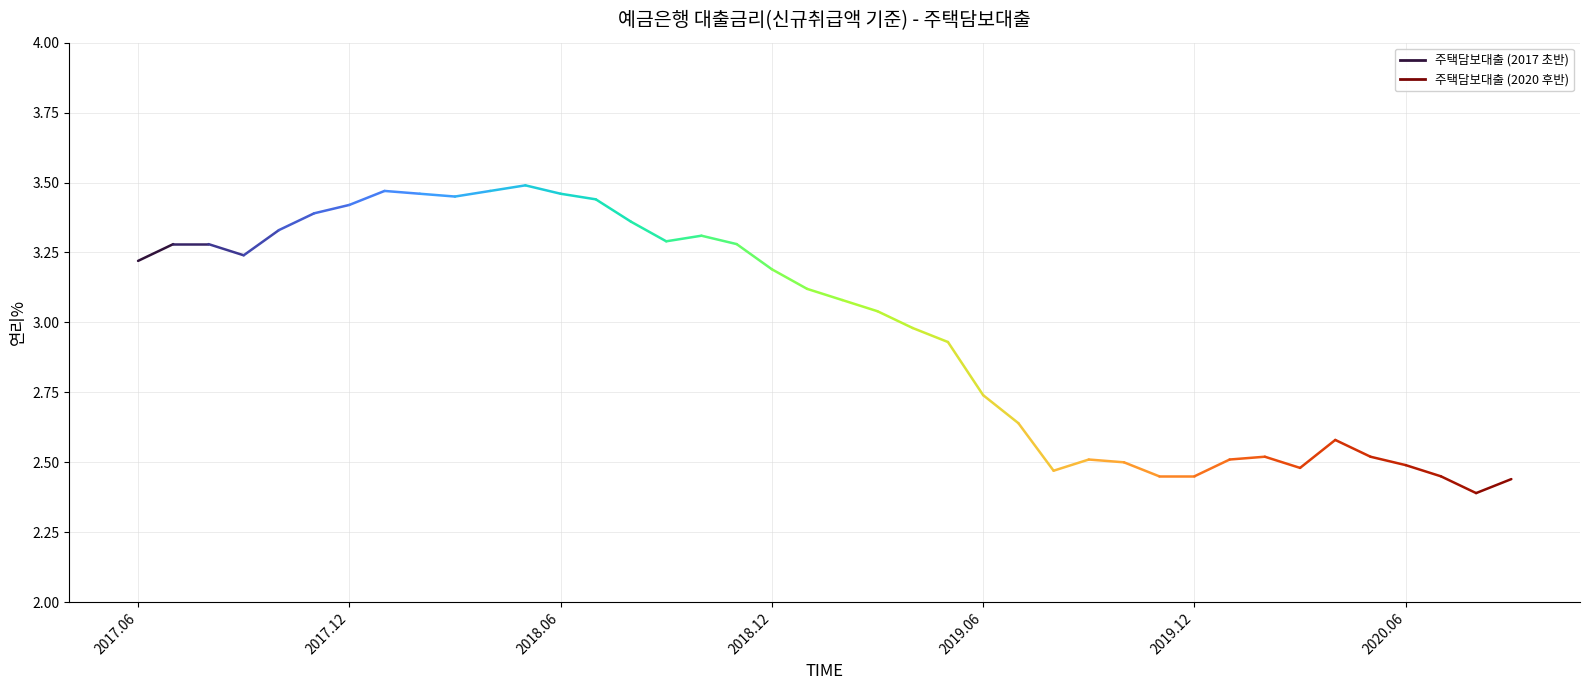

Which label corresponds to the largest value in the chart?

201805